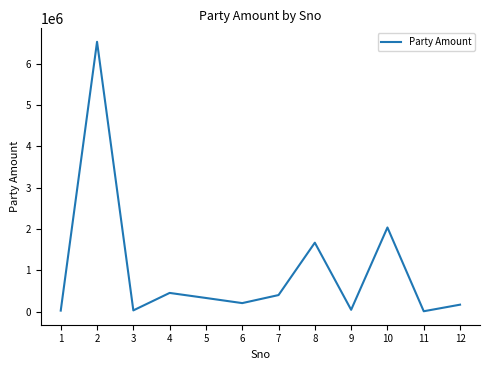

True or false: the data has more than 1 interior local peaks.

True